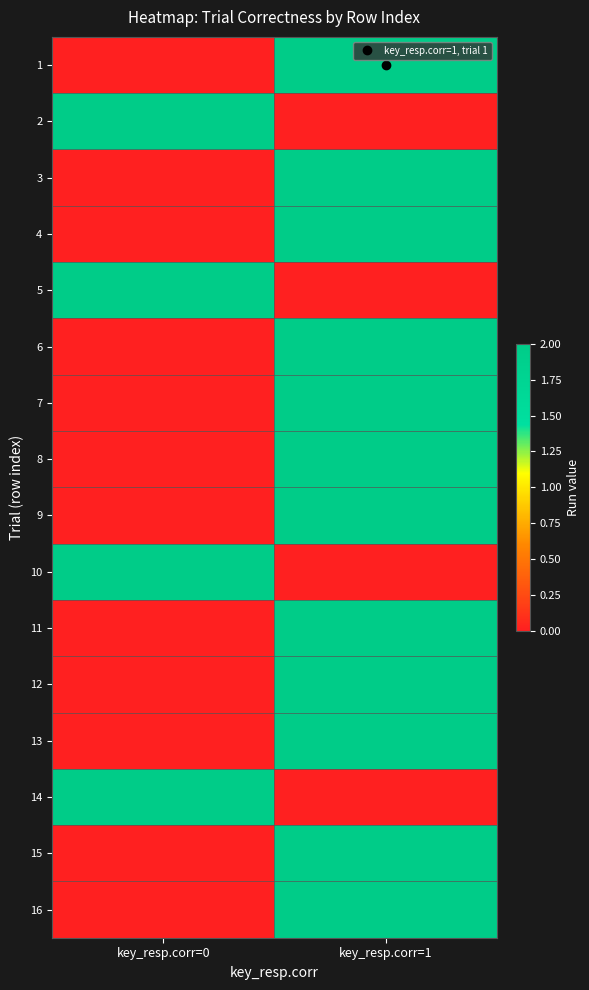

What is the spread (max minus min) of values at key_resp.corr=0?

2